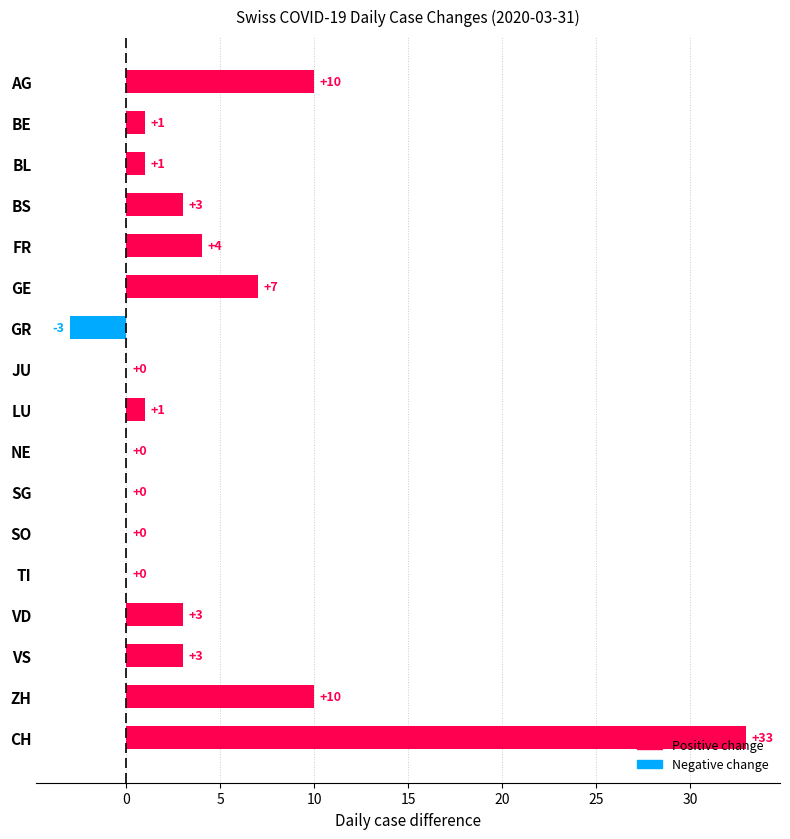

At which category does the chart reach its peak across all series?

CH